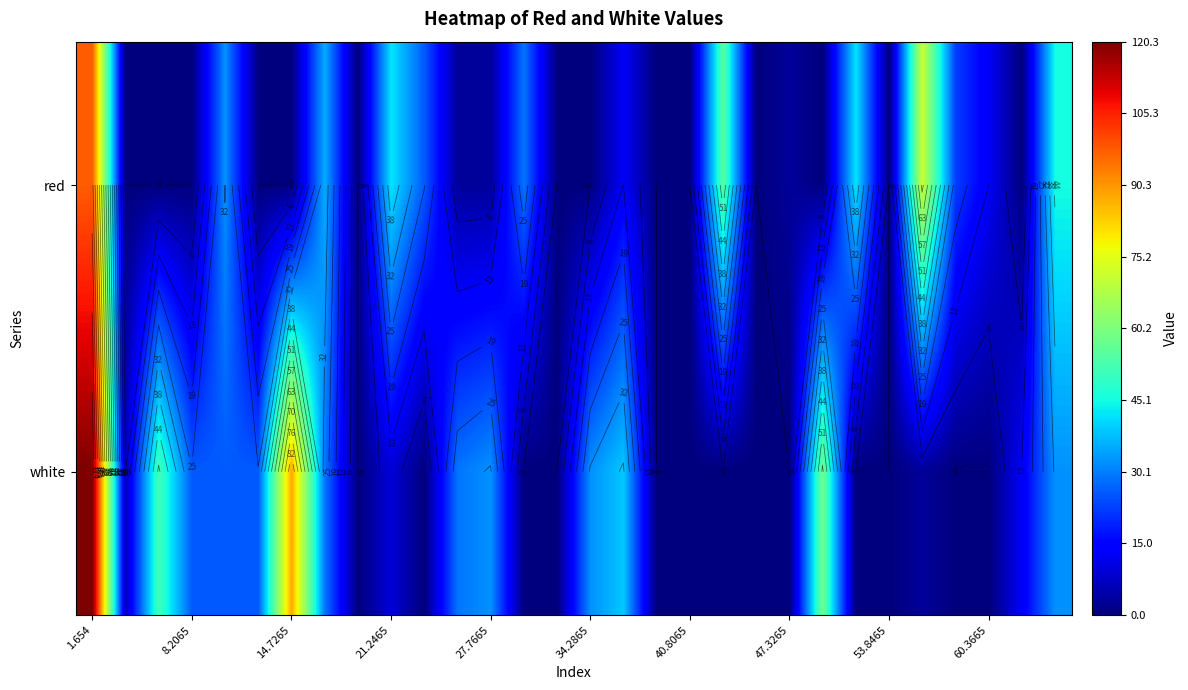

What is the maximum value shown in the chart?

120.3